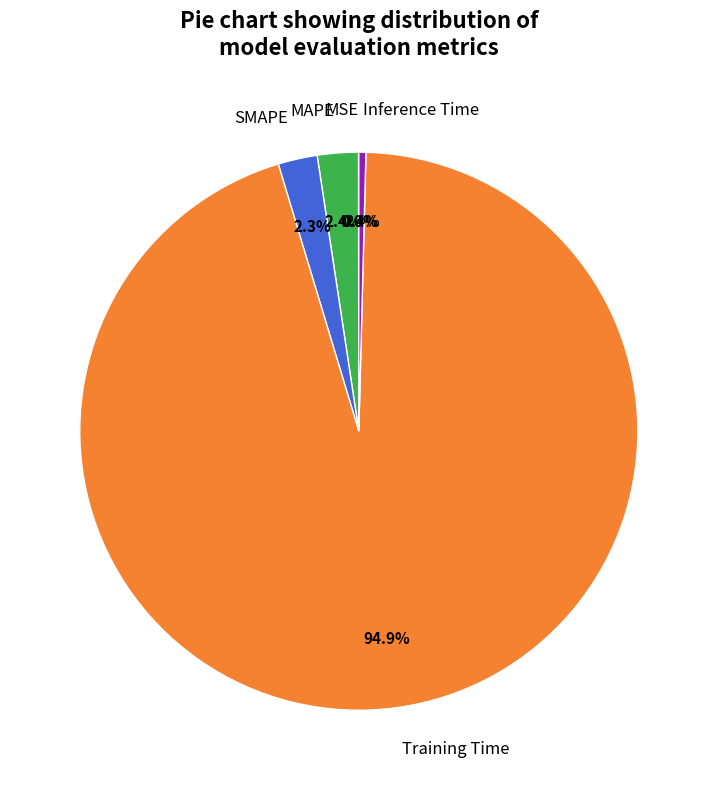

Is it true that Training Time is 89% of the pie?

False